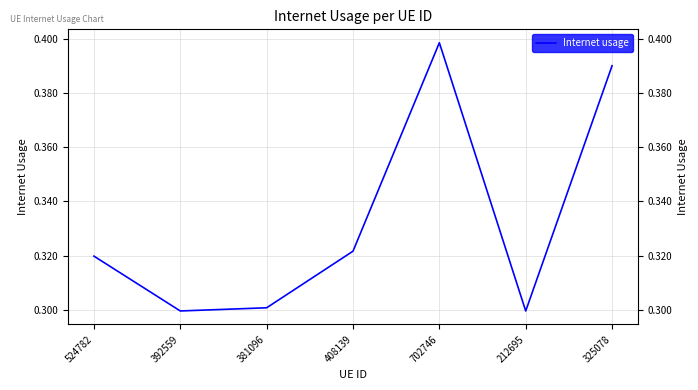

What is the average value?

0.3